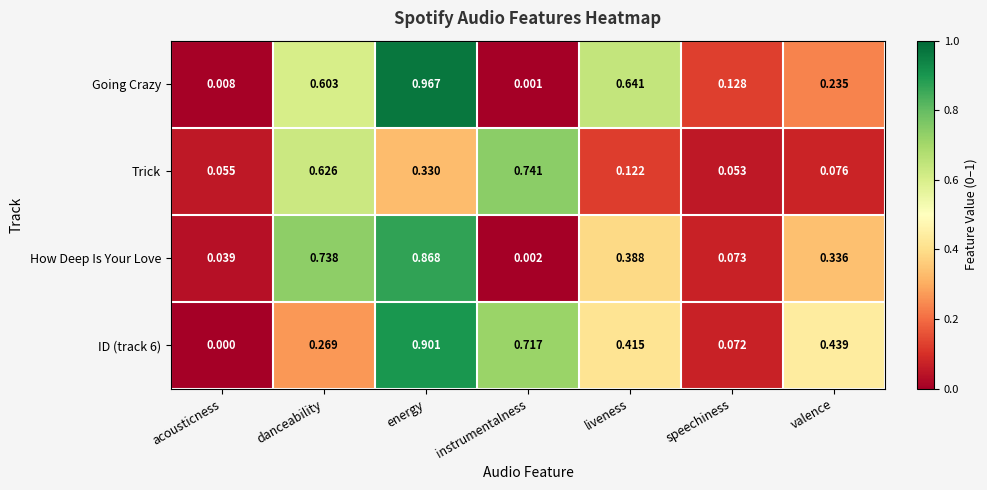

Which category has the lowest value across all series?

acousticness